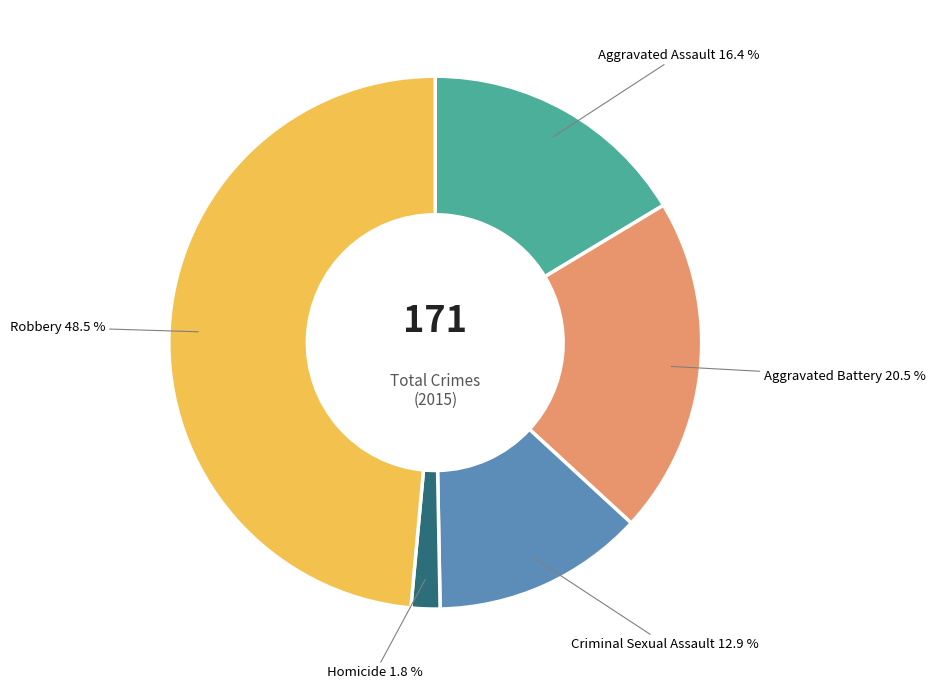

Is there a majority slice in this chart?

No